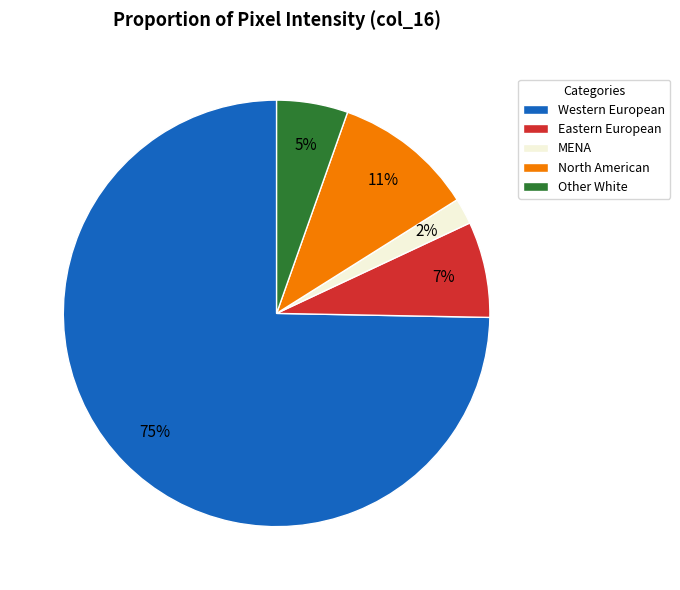

Is it true that Other White is 5% of the pie?

True